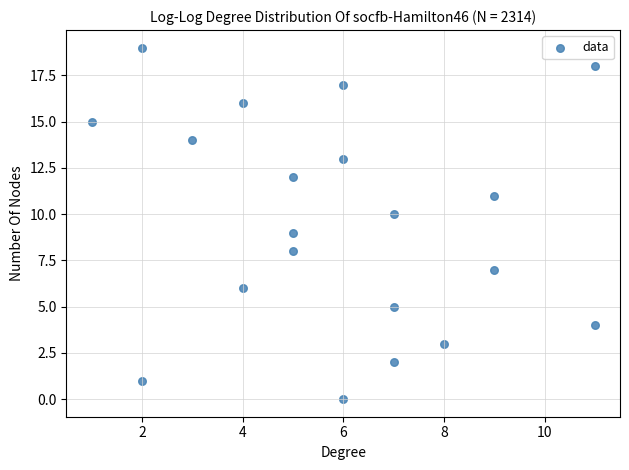

What is the range of Y values (max minus min)?

19